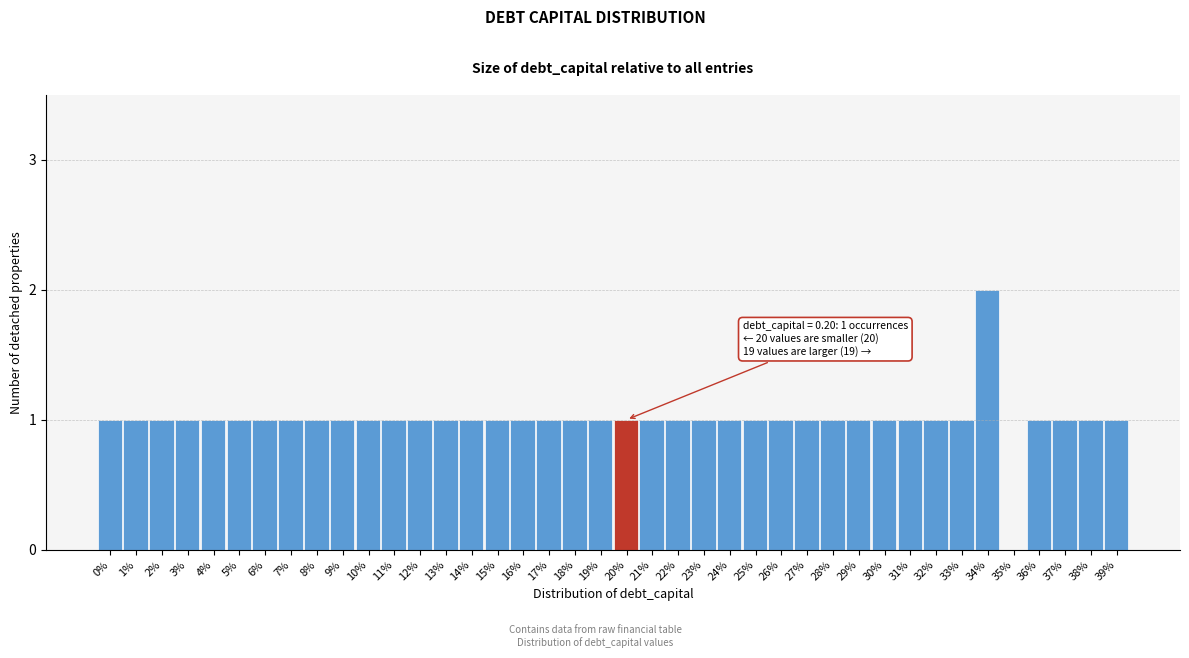

The chart shows a value of 1 at 18%. True or false?

True